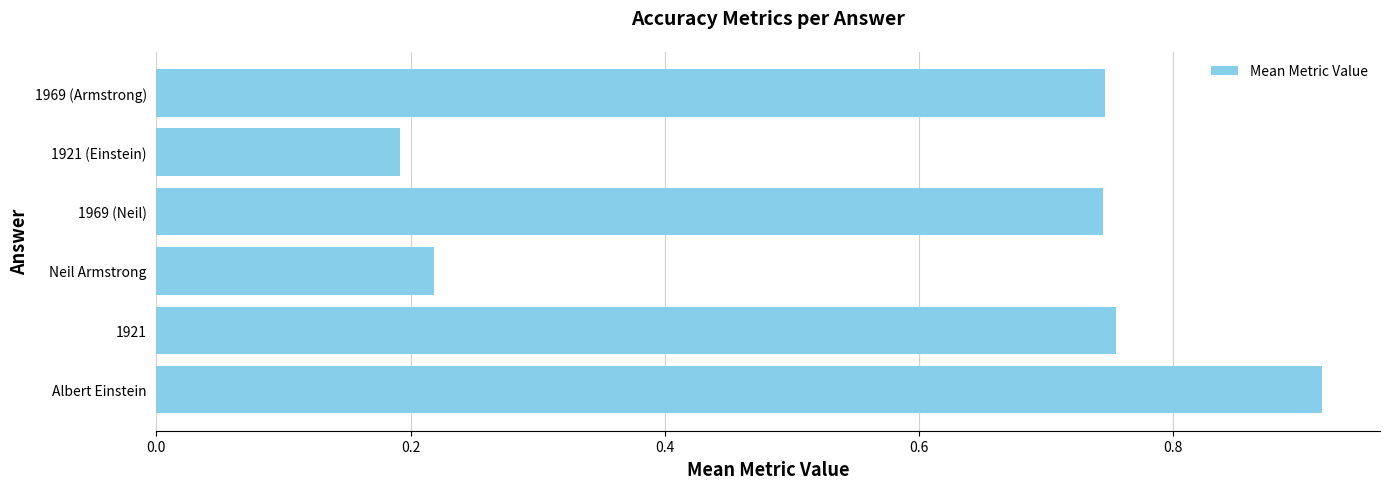

What is the difference between the second highest and minimum values?

0.6